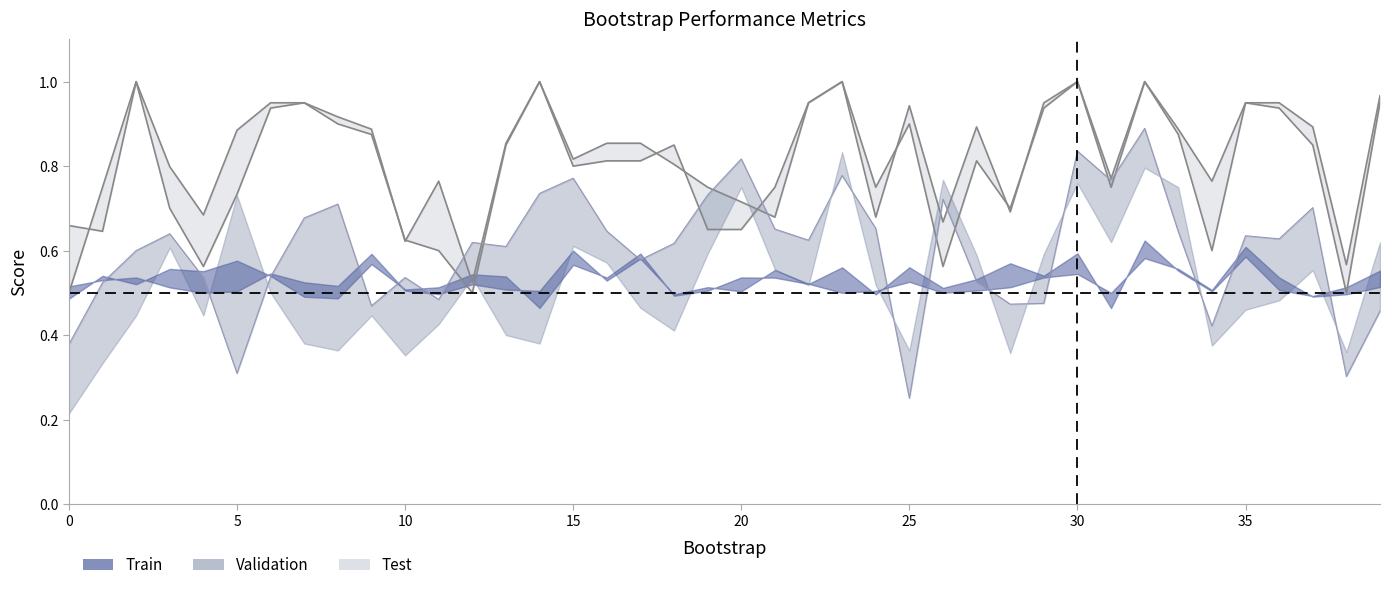

What is the difference between the second highest and second lowest values in the validation_roc_auc series?

0.5